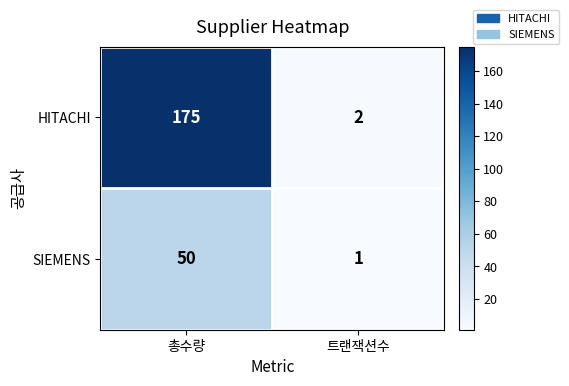

What is the spread (max minus min) of values at 트랜잭션수?

1